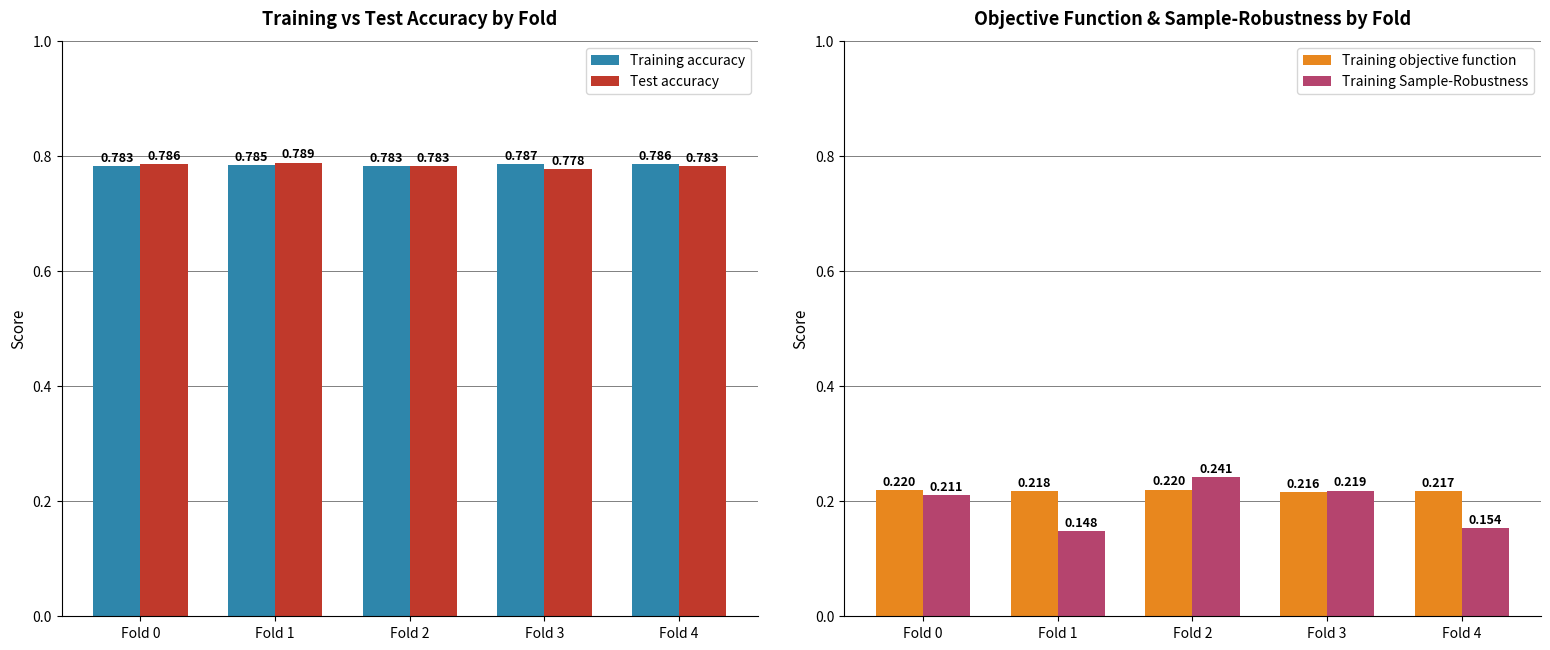

What is the value of the Test accuracy bar at the 2nd from the left?

0.8